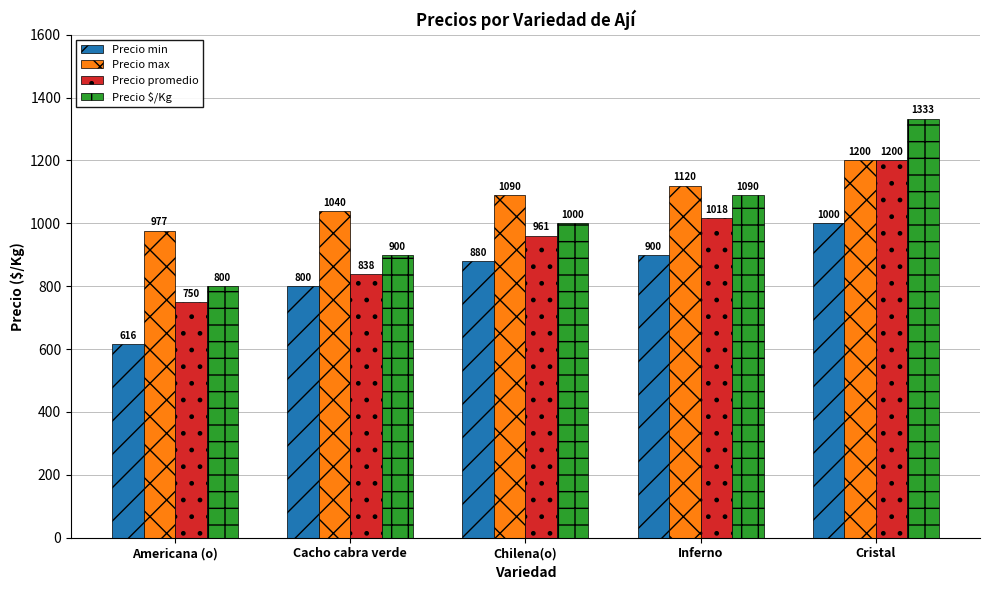

Rank the categories by Precio max value from lowest to highest.

Americana (o), Cacho cabra verde, Chilena(o), Inferno, Cristal